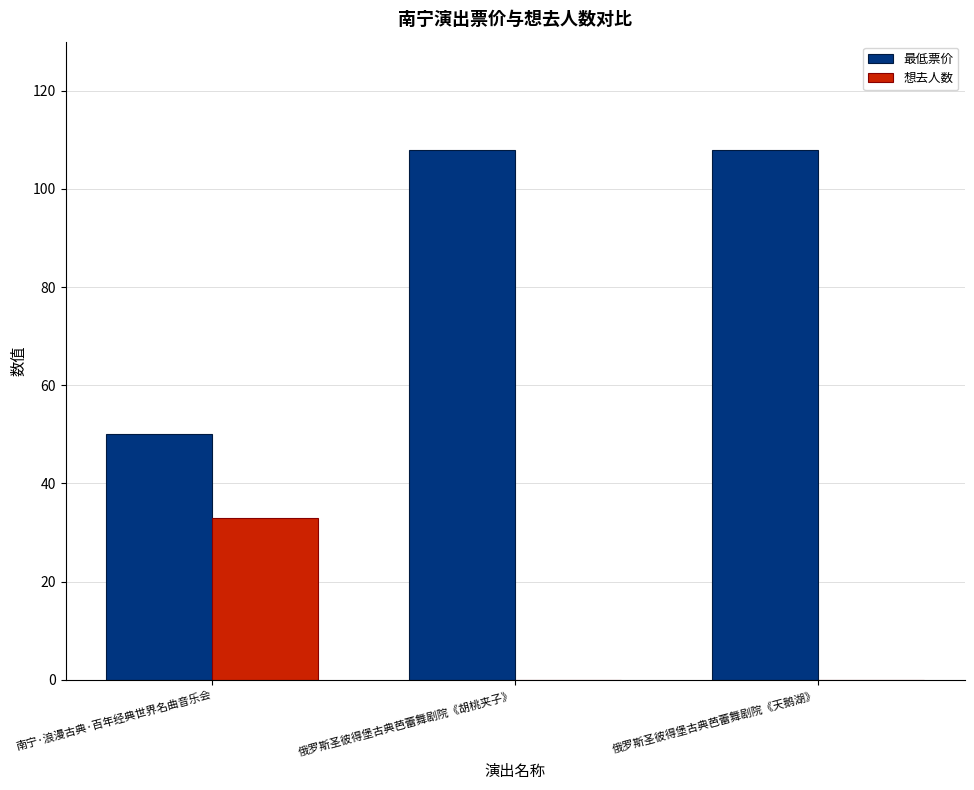

Is the value of 最低票价 at 俄罗斯圣彼得堡古典芭蕾舞剧院《胡桃夹子》 greater than the value of 想去人数 at 俄罗斯圣彼得堡古典芭蕾舞剧院《胡桃夹子》?

Yes